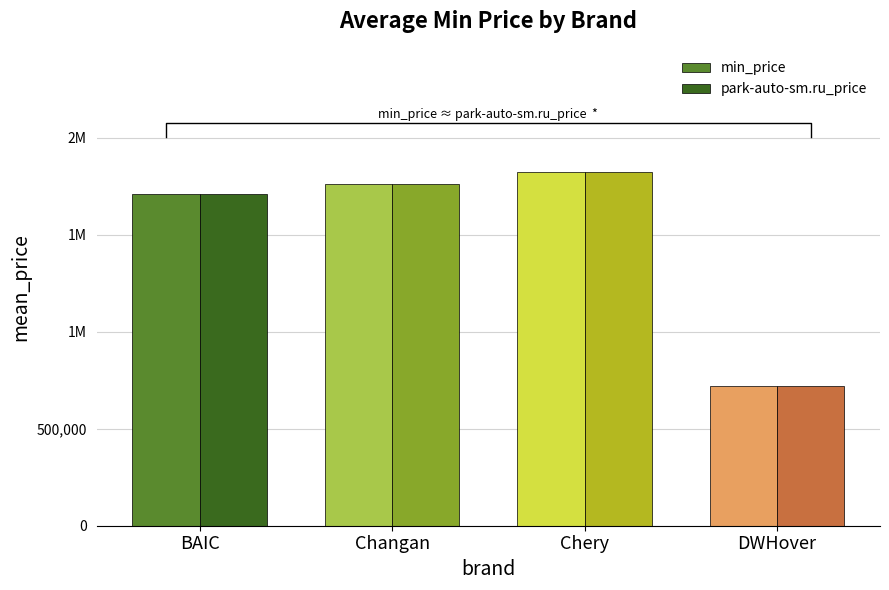

What is the label of the 4th bar from the left?

DWHover